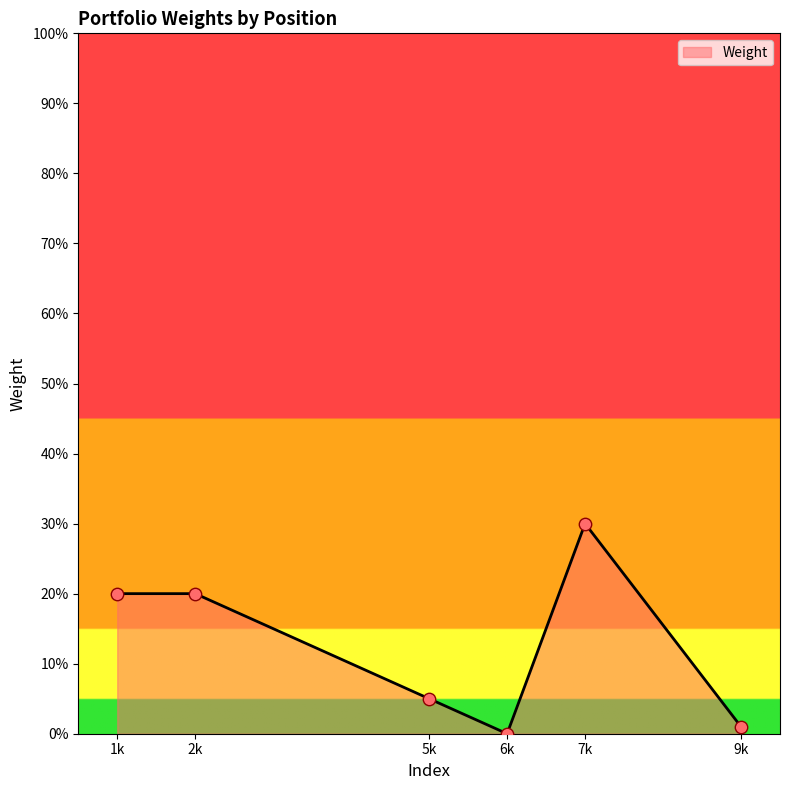

Is this an area chart (filled region under the line)?

Yes